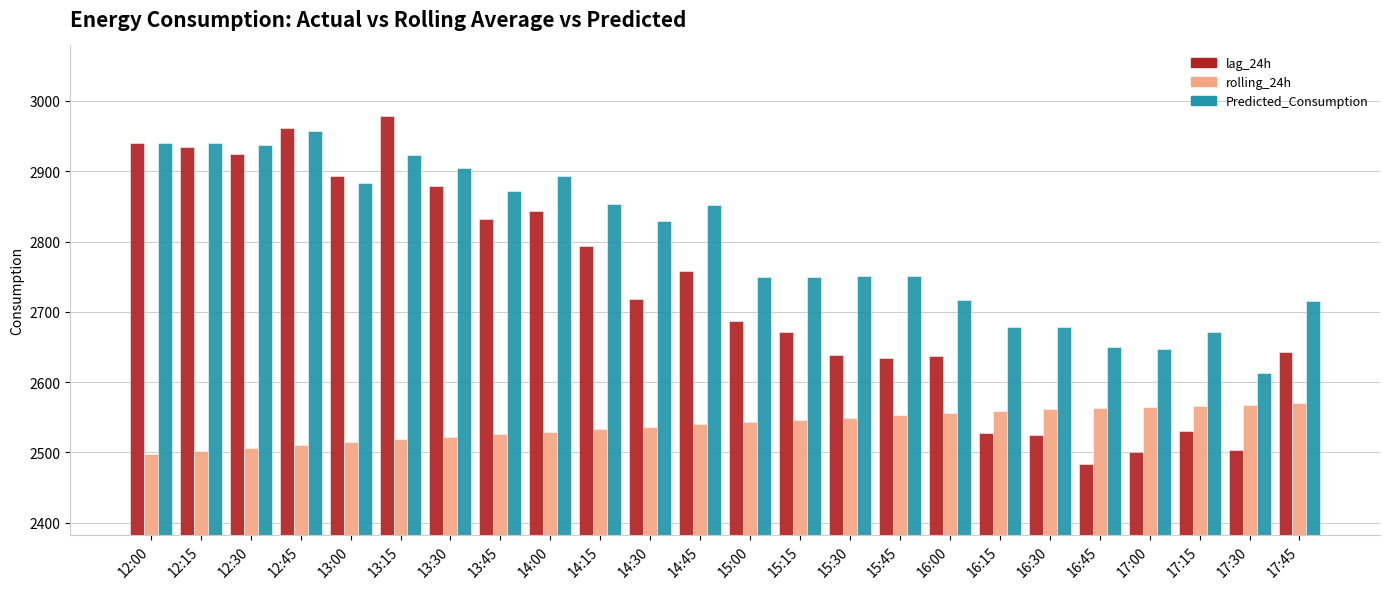

Rank the series by their average value, from highest to lowest.

Predicted_Consumption, lag_24h, rolling_24h